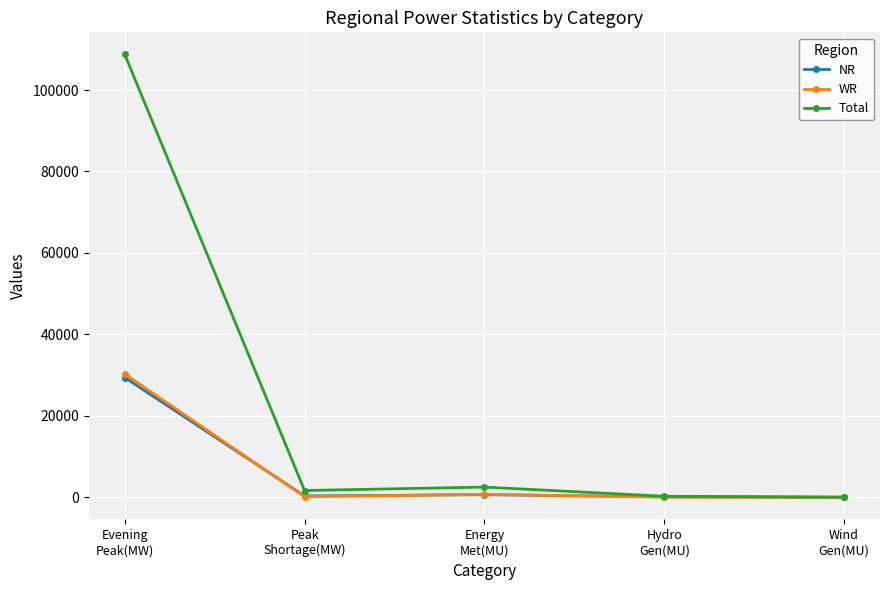

What is the difference between the maximum and minimum values in the Total series?

108699